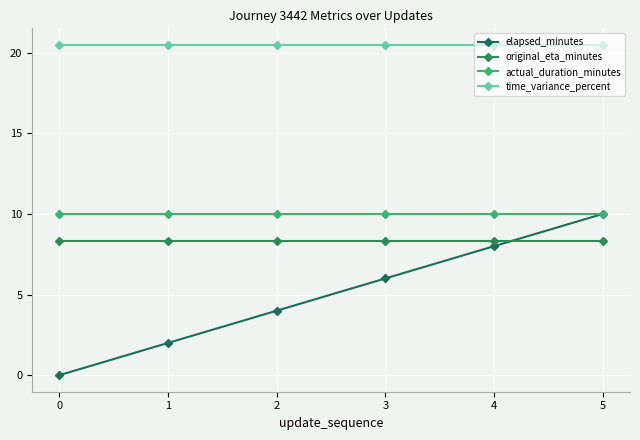

Rank the series by their maximum value, from highest to lowest.

time_variance_percent, elapsed_minutes, actual_duration_minutes, original_eta_minutes